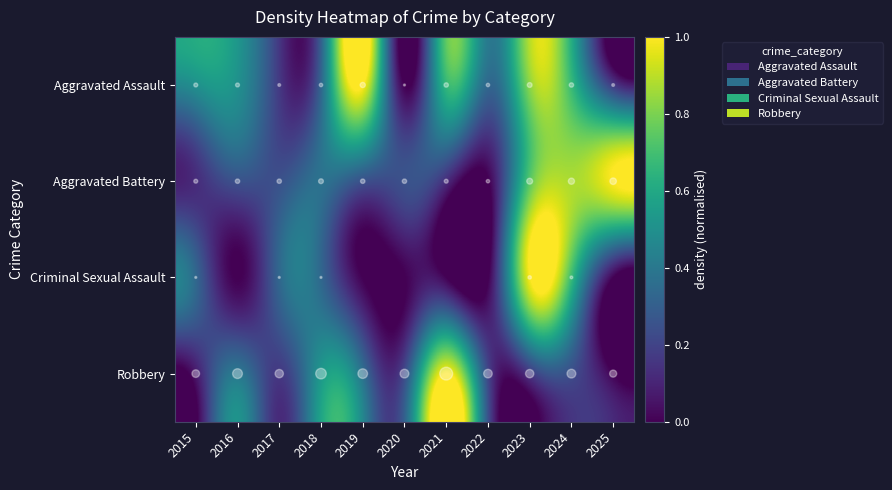

At which category is the sum across all series the highest?

2023